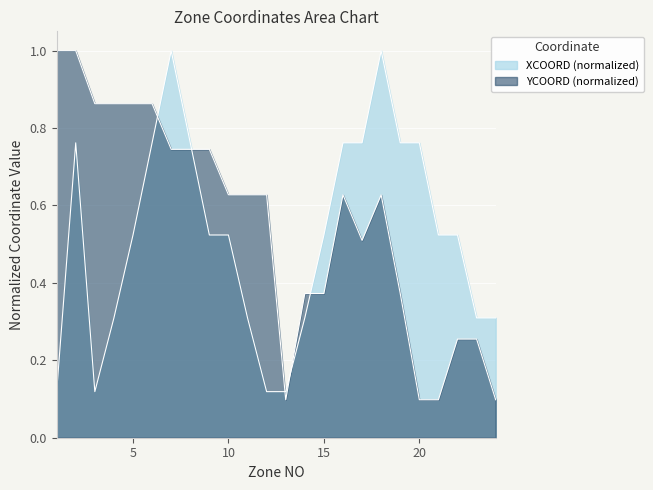

Which label corresponds to the smallest value in the chart?

13